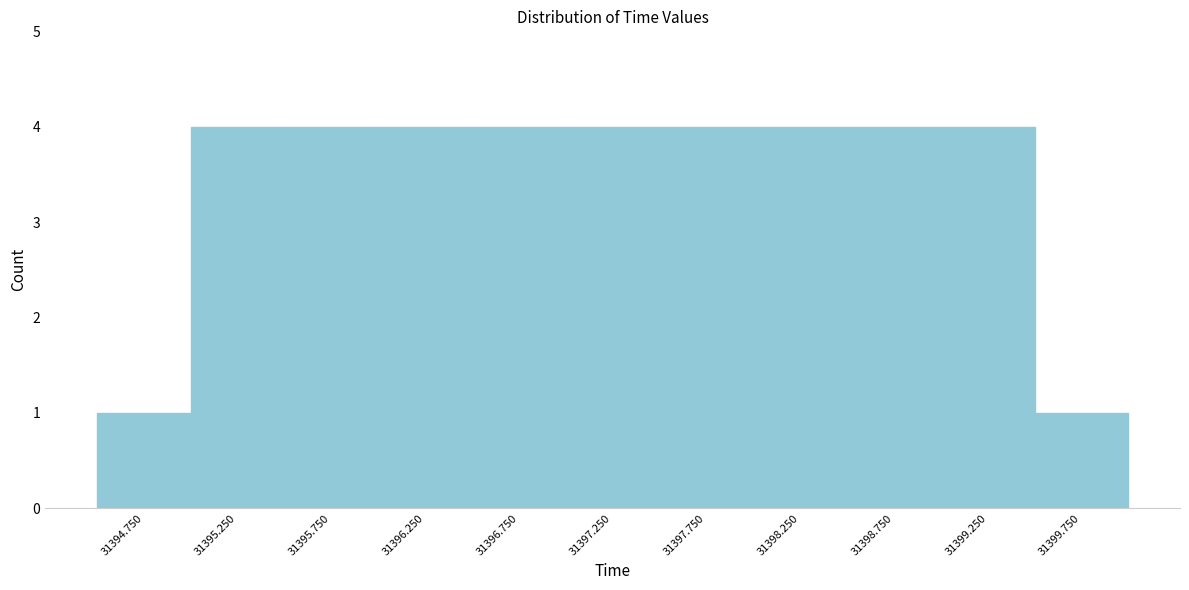

Reading left to right, list every bar in this chart as the range it spans on the x-axis followed by its height. The values are not printed on the chart, so give them approximately, as read against the axis.

31394.5 to 31395.0: 1
31395.0 to 31395.5: 4
31395.5 to 31396.0: 4
31396.0 to 31396.5: 4
31396.5 to 31397.0: 4
31397.0 to 31397.5: 4
31397.5 to 31398.0: 4
31398.0 to 31398.5: 4
31398.5 to 31399.0: 4
31399.0 to 31399.5: 4
31399.5 to 31400.0: 1